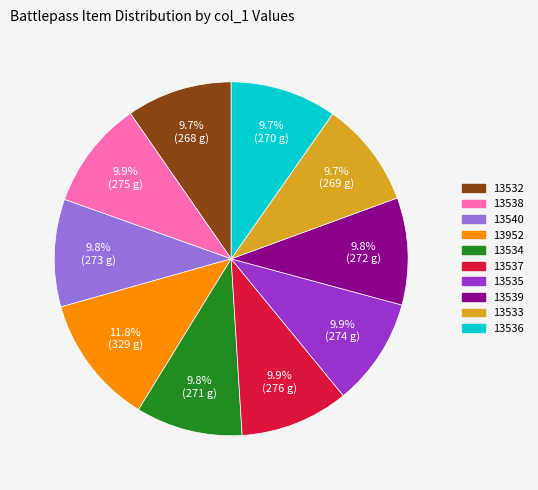

What is the largest slice in the pie chart?

13952